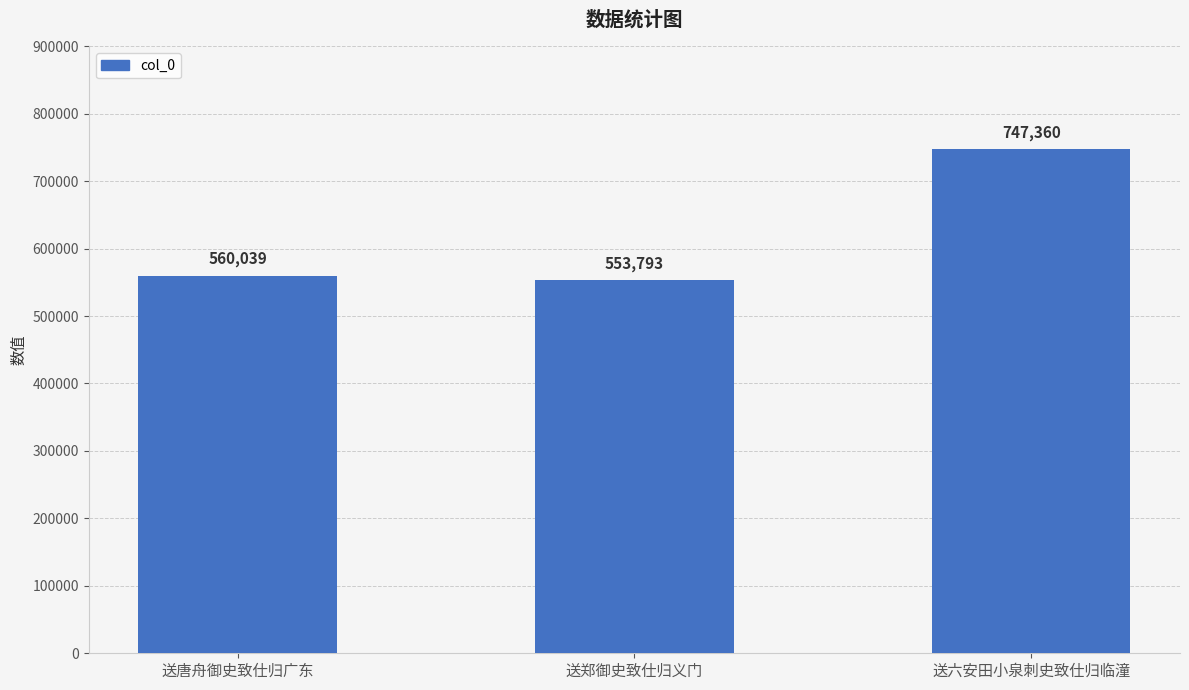

Does the chart contain any negative values?

No